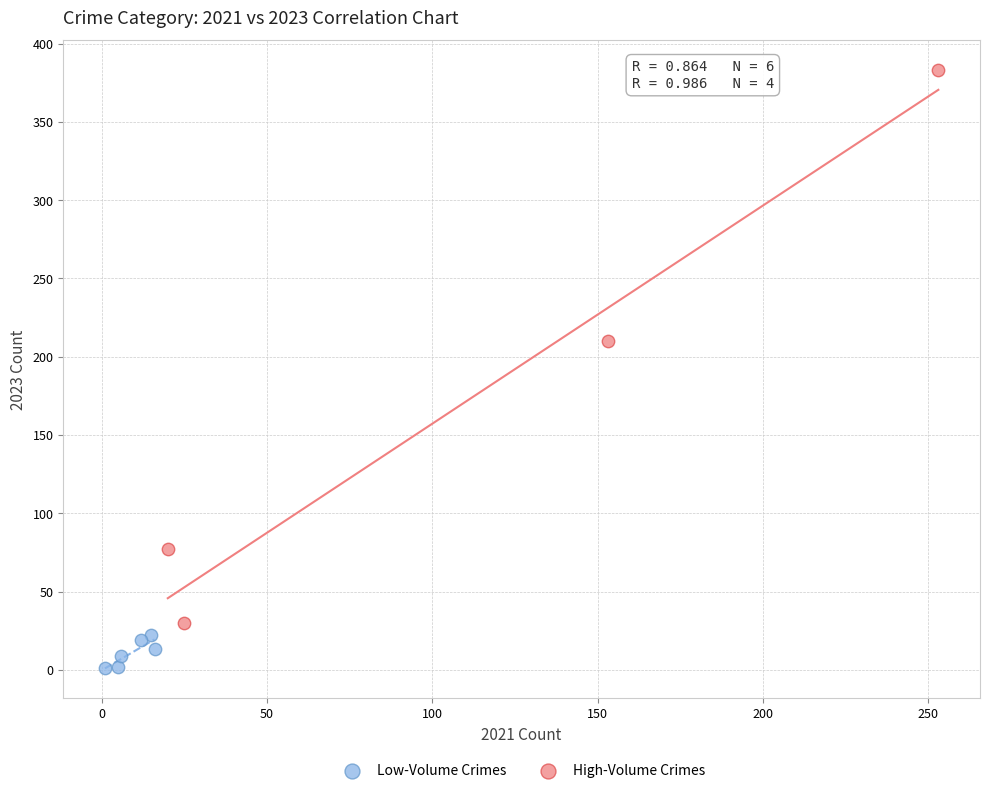

Which series reaches the minimum Y coordinate?

Low-Volume Crimes